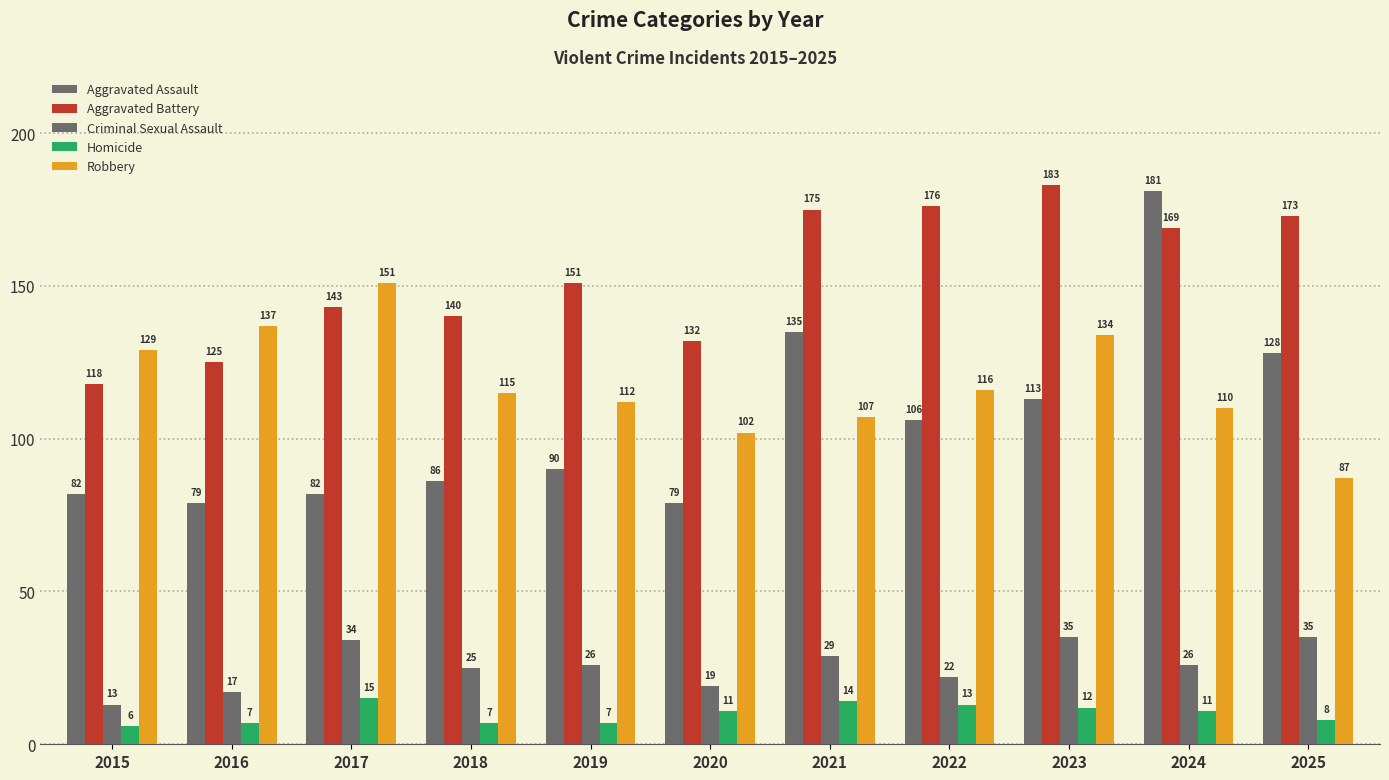

What is the average value of the Aggravated Assault series?

106